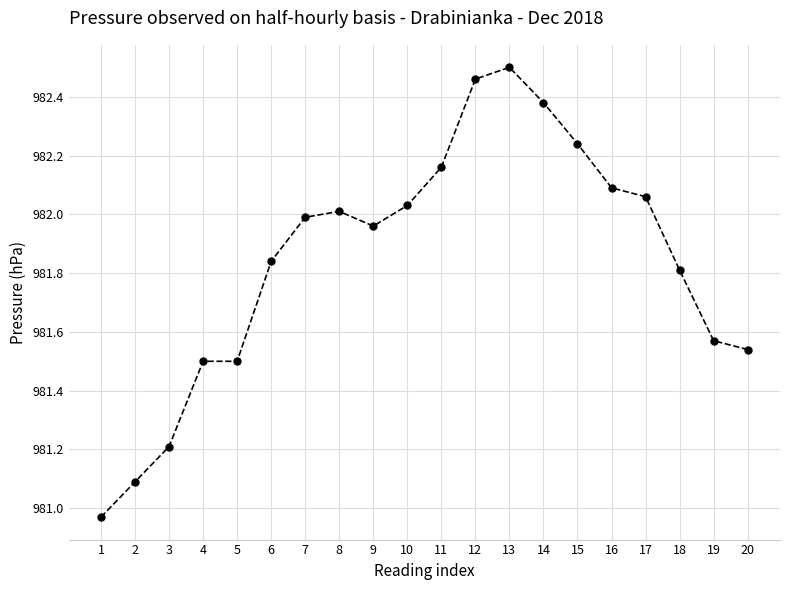

The value at 12 is 350.6. True or false?

False